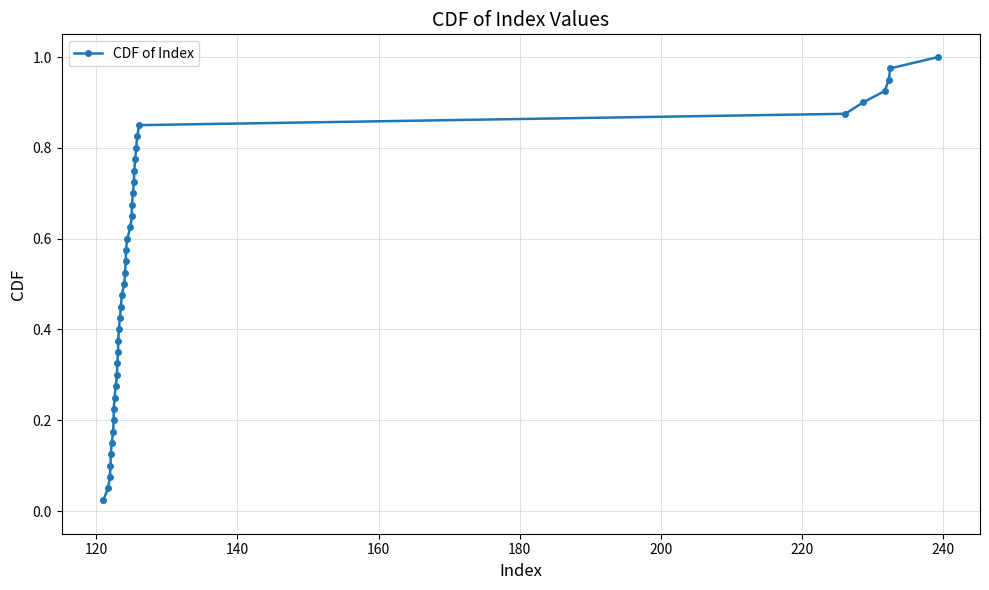

What is the sum of all values?

20.5